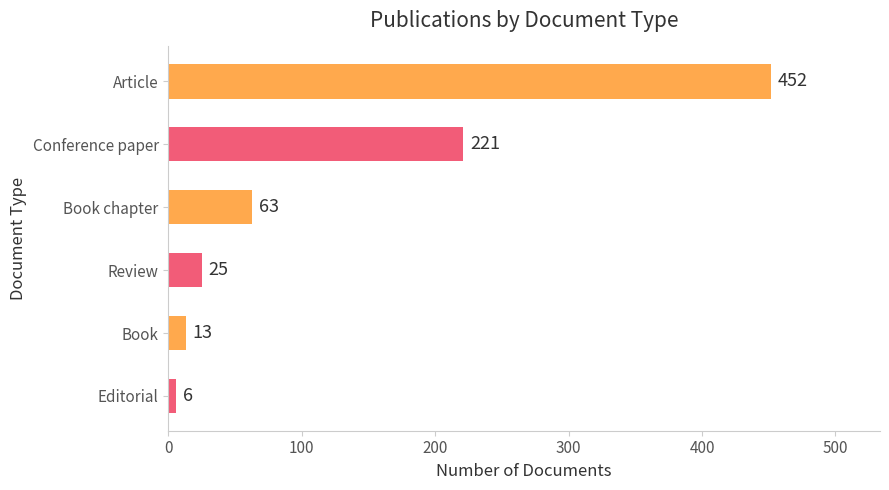

Does the chart contain stacked bars?

No